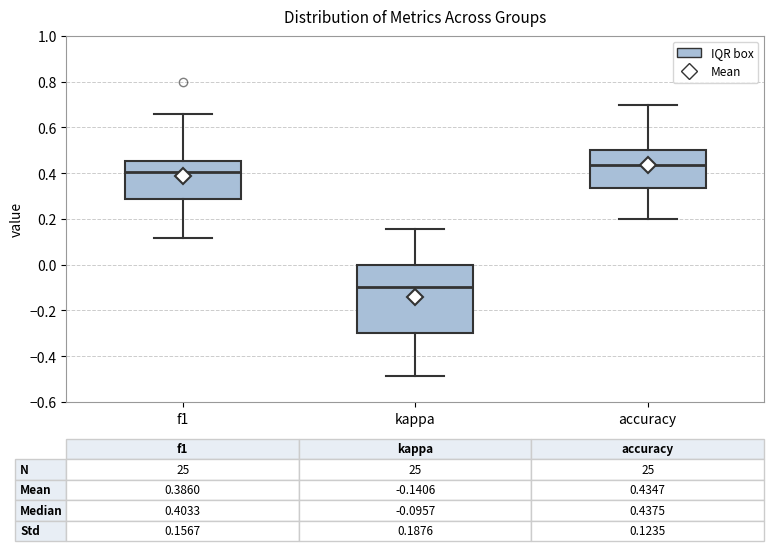

Comparing the boxes themselves (not the whiskers), which one is the tallest?

kappa